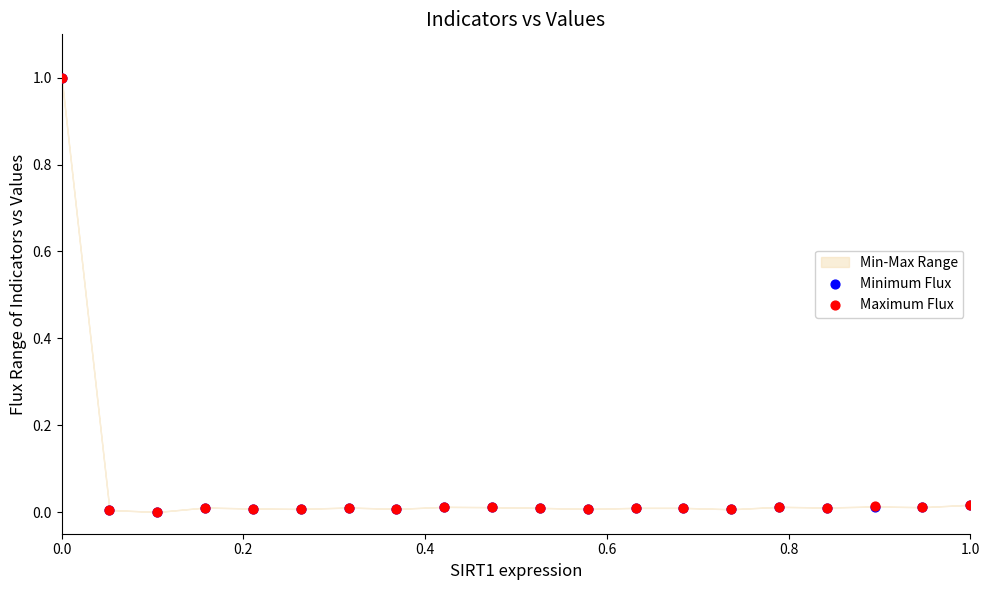

Which series contains the highest Y value?

Minimum Flux